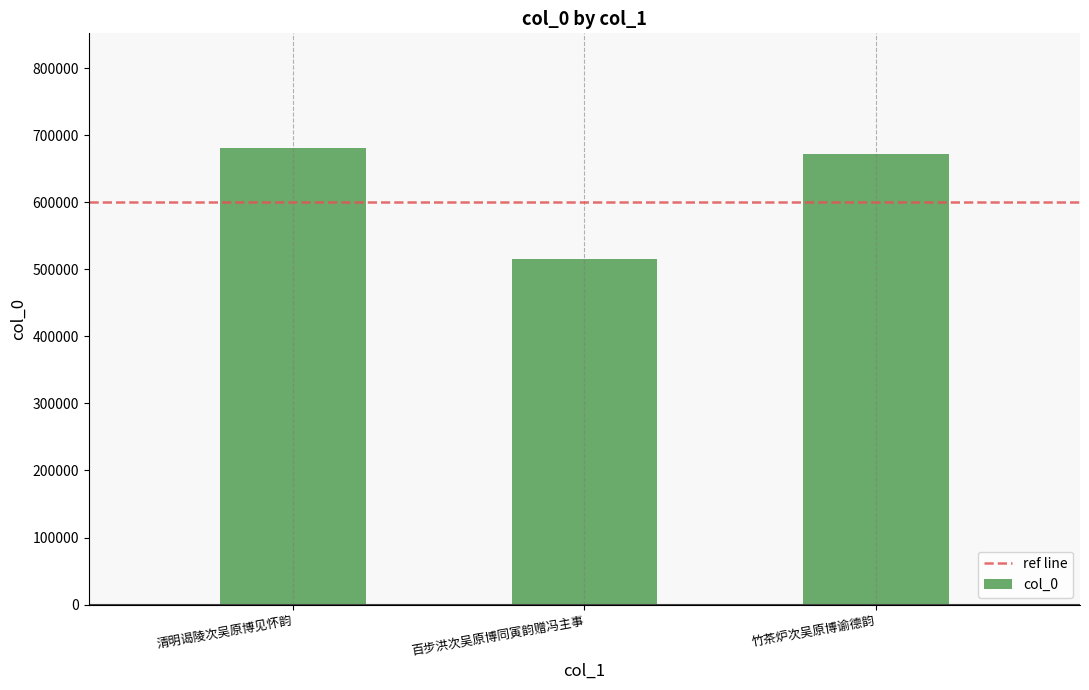

True or false: the data shows 681737 at 清明谒陵次吴原博见怀韵.

True